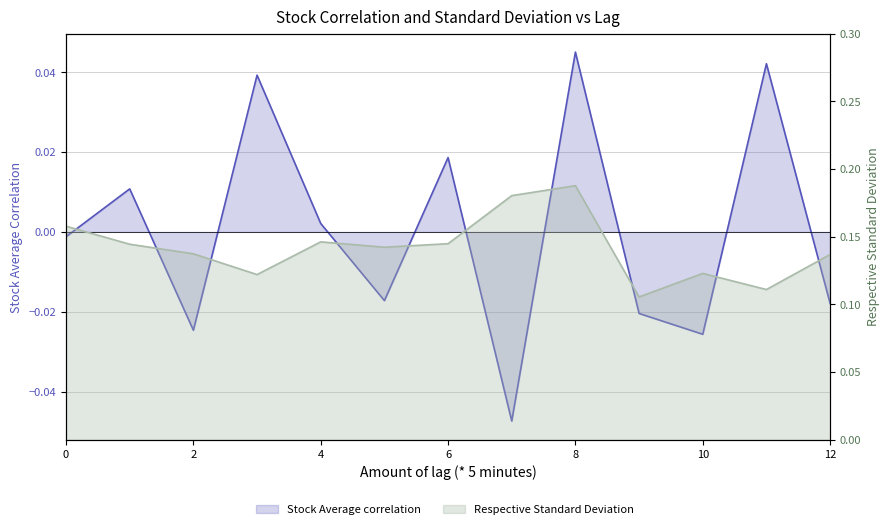

List the series in order of their peak value, lowest first.

Stock Average correlation, Respective Standard Deviation